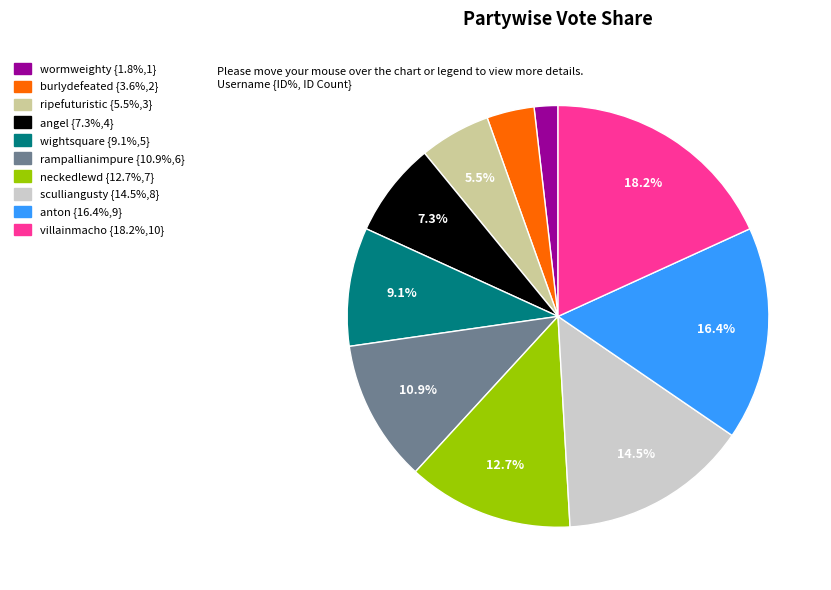

To the nearest percent, what portion does villainmacho represent?

18%